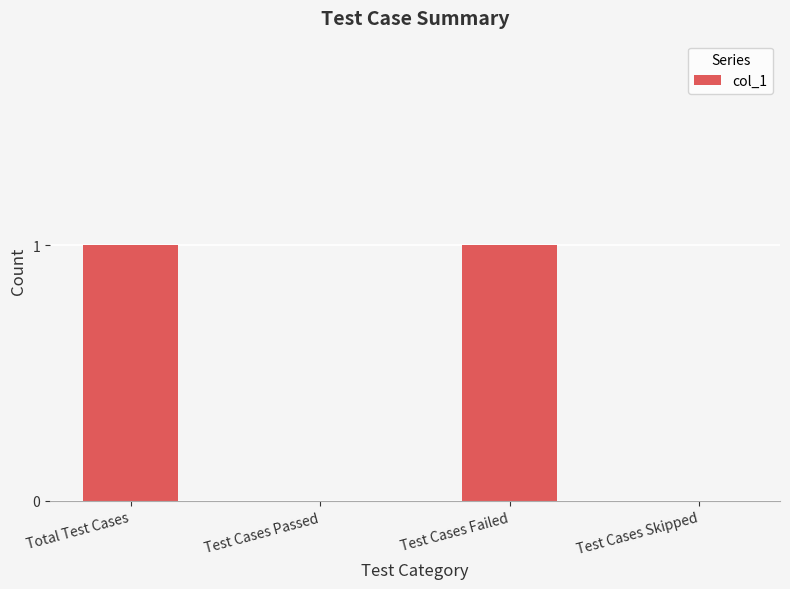

The chart shows a value of 1 at Test Cases Failed. True or false?

True